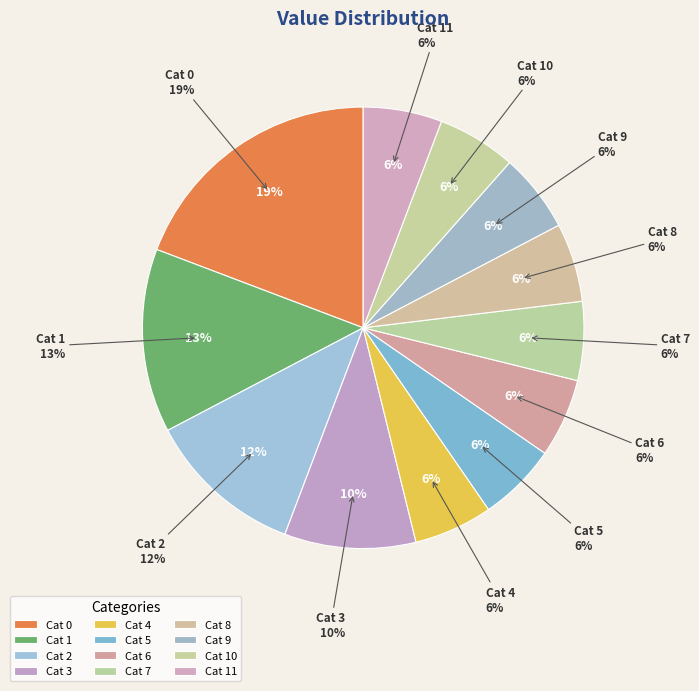

How many segments does this pie chart have?

12